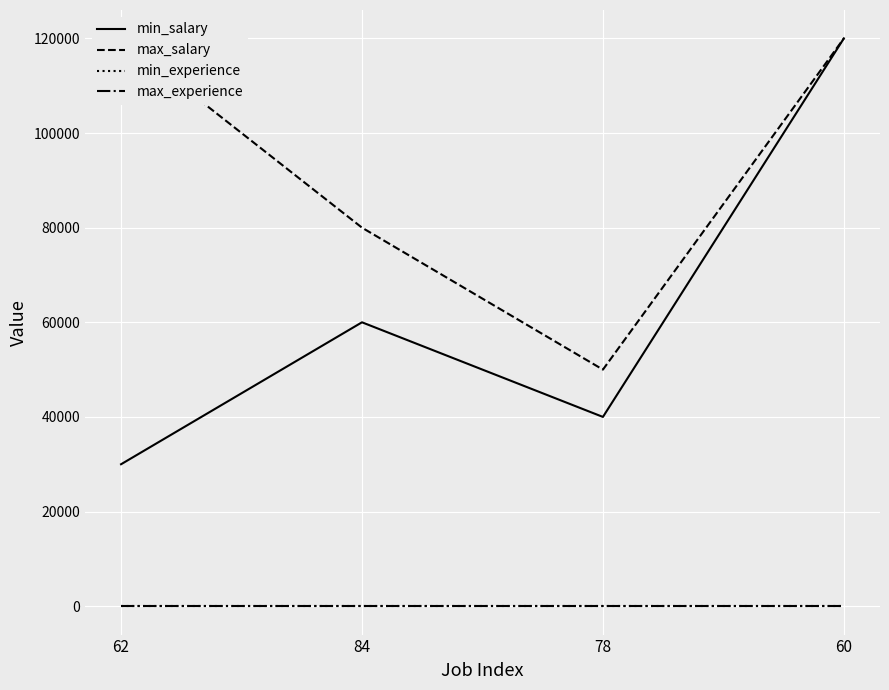

Rank the series by their maximum value, from lowest to highest.

min_experience, max_experience, min_salary, max_salary